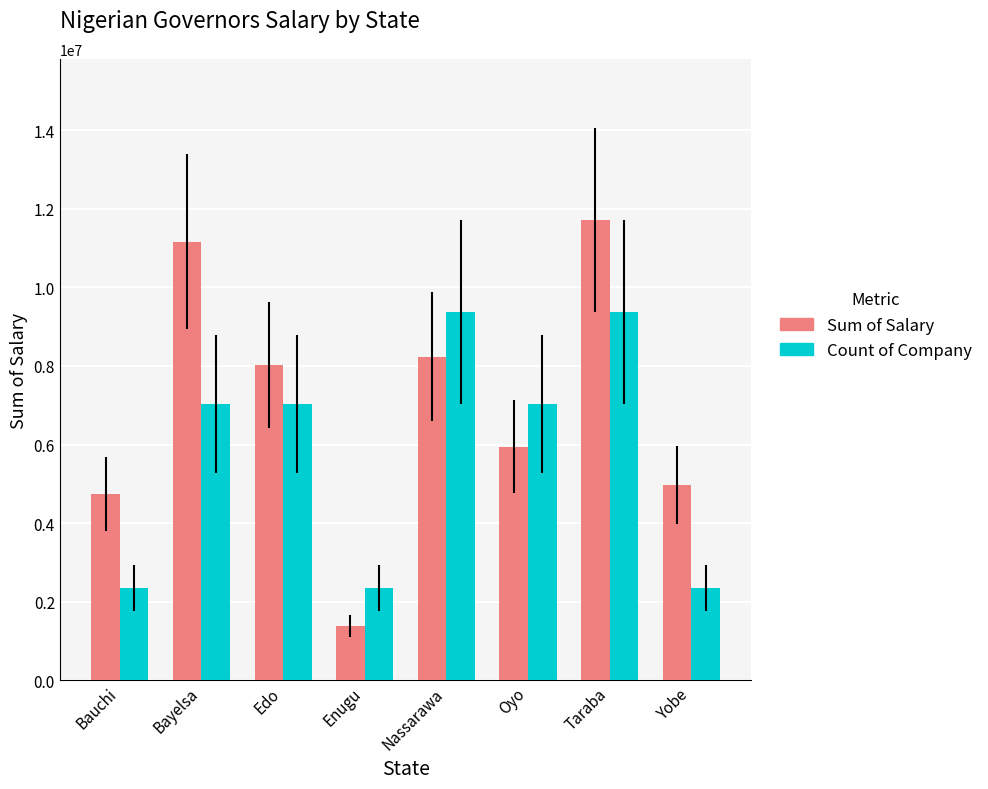

Which category has the lowest value across all series?

Enugu